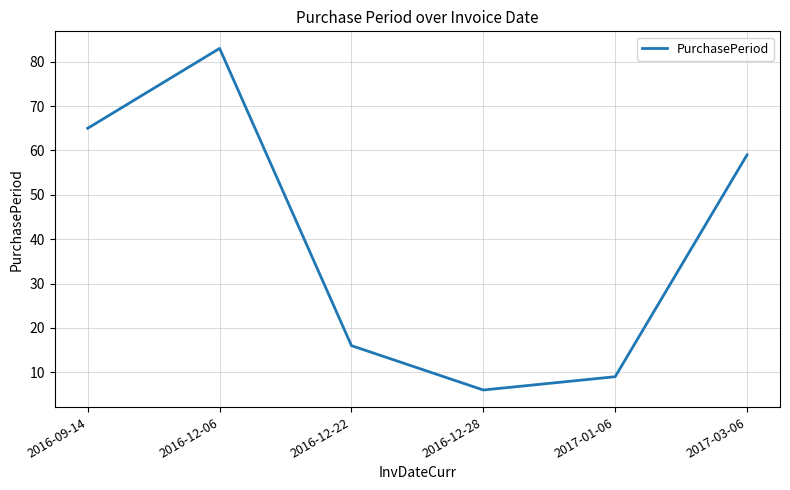

What is the difference between the maximum and minimum values?

77